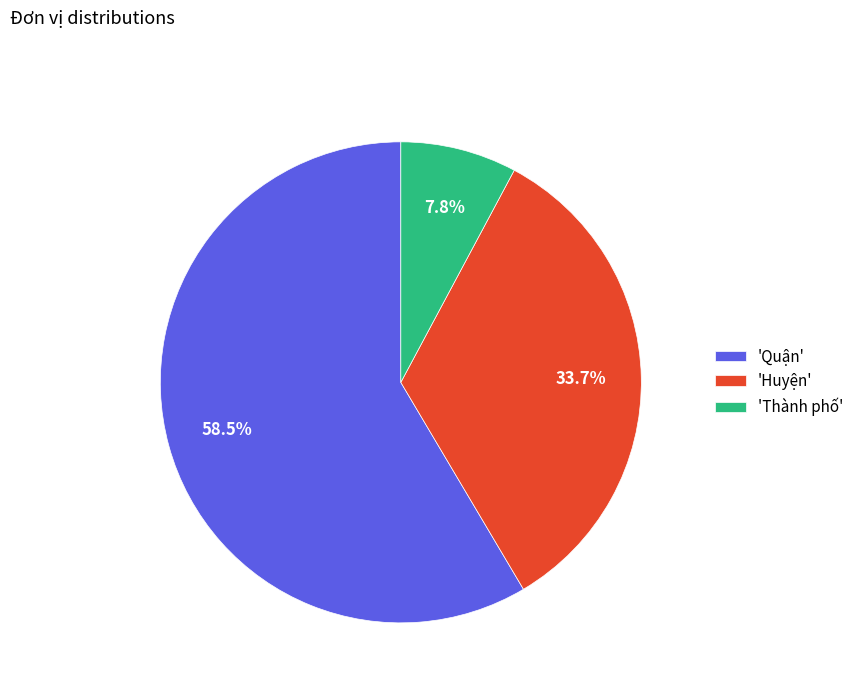

Between 'Quận' and 'Huyện', which is larger?

'Quận'